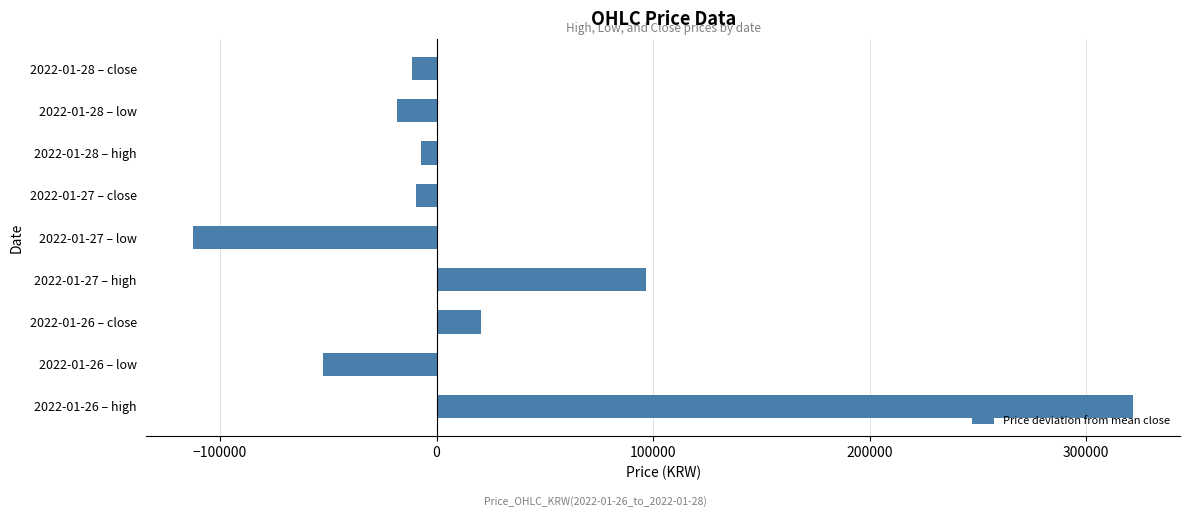

What is the change in value from 2022-01-26 – low to 2022-01-26 – close?

+73000.0